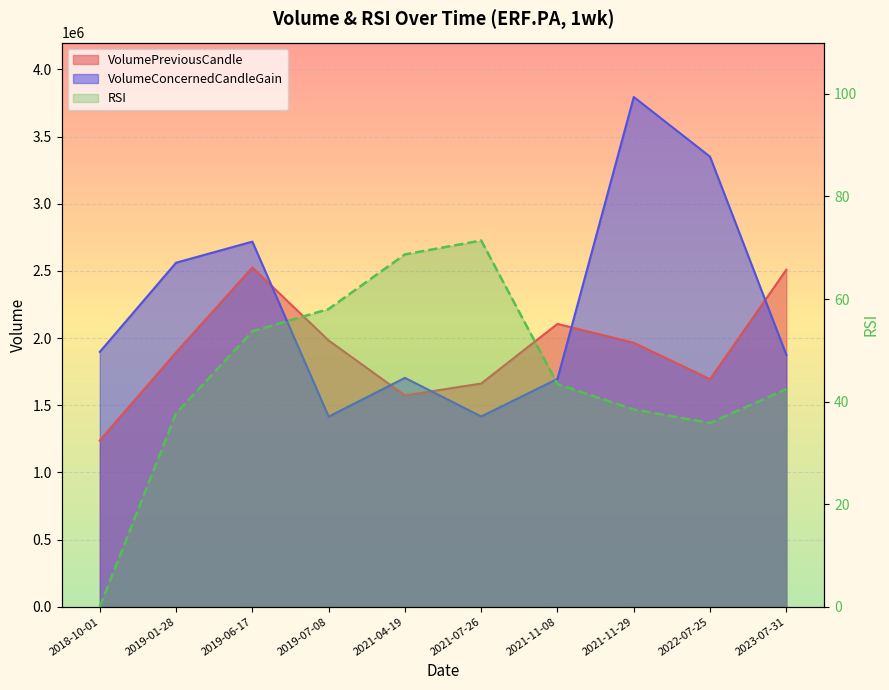

What is the difference between the VolumePreviousCandle values at 2018-10-01 and 2023-07-31?

1270894.0